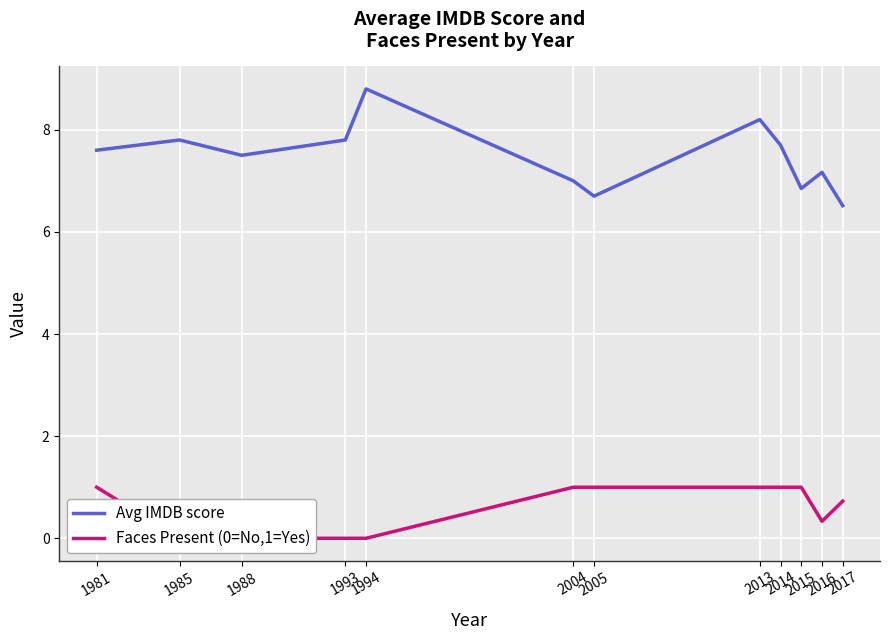

How many positive values does the Faces Present (0=No,1=Yes) series have?

8